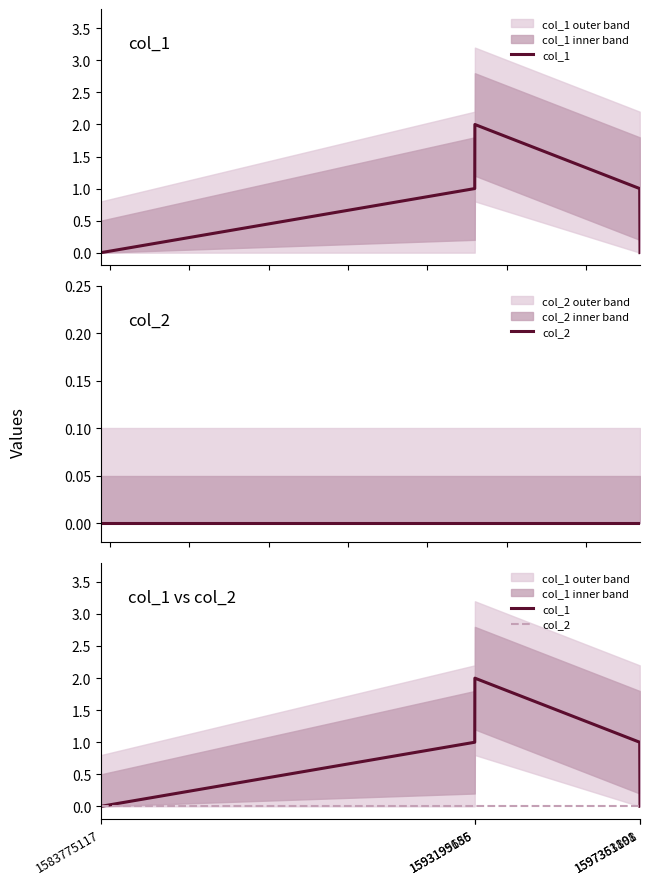

The col_1 series shows 2 at 1593199186. True or false?

True